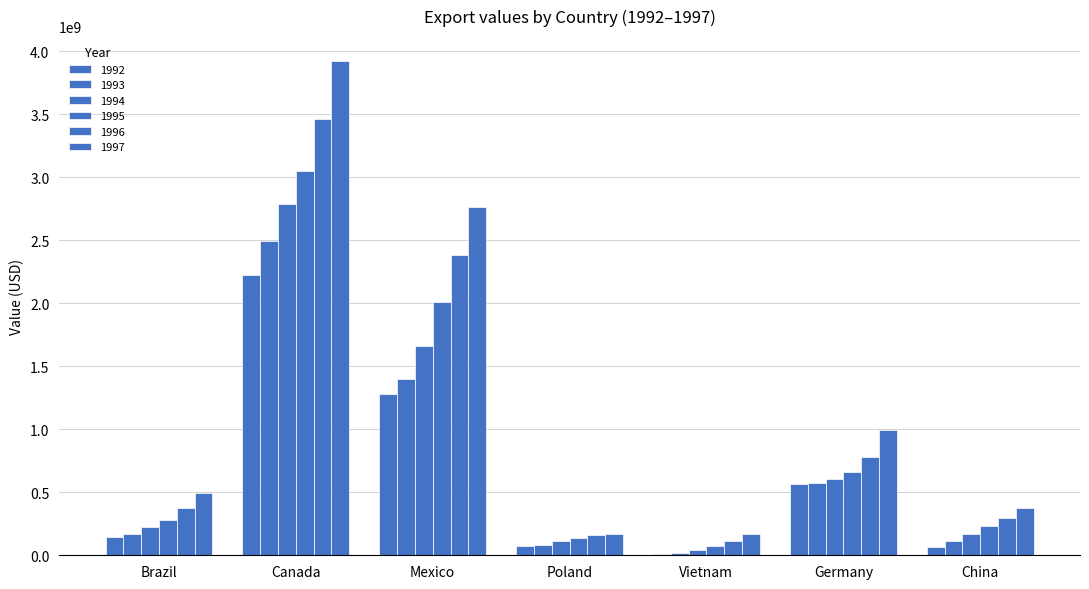

How many distinct data groups are displayed?

6